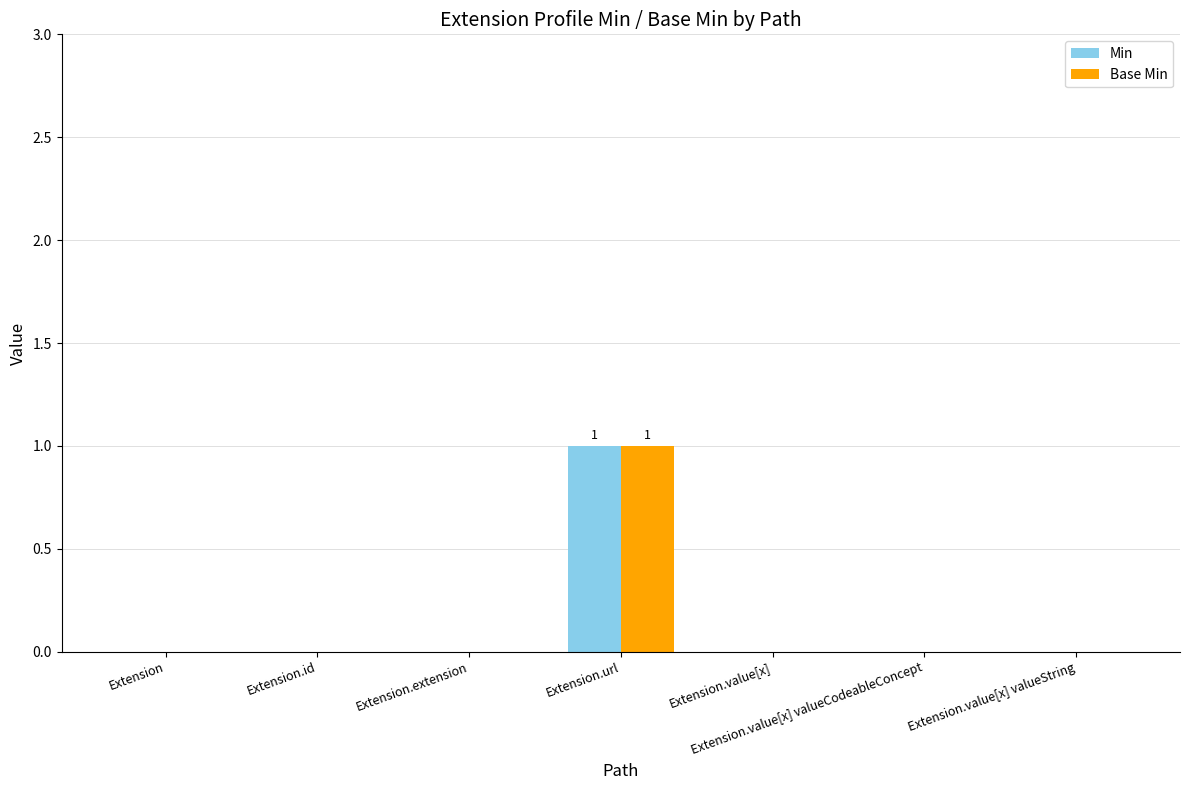

Is the value of Min at Extension greater than the value of Base Min at Extension.url?

No